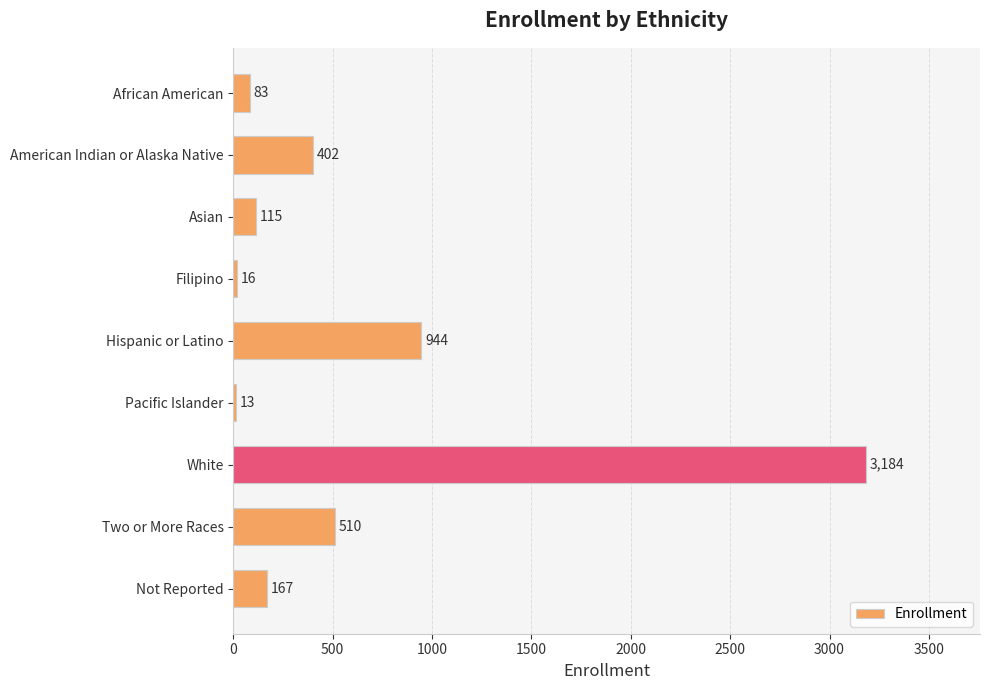

What is the value of the 7th bar from the top?

3184